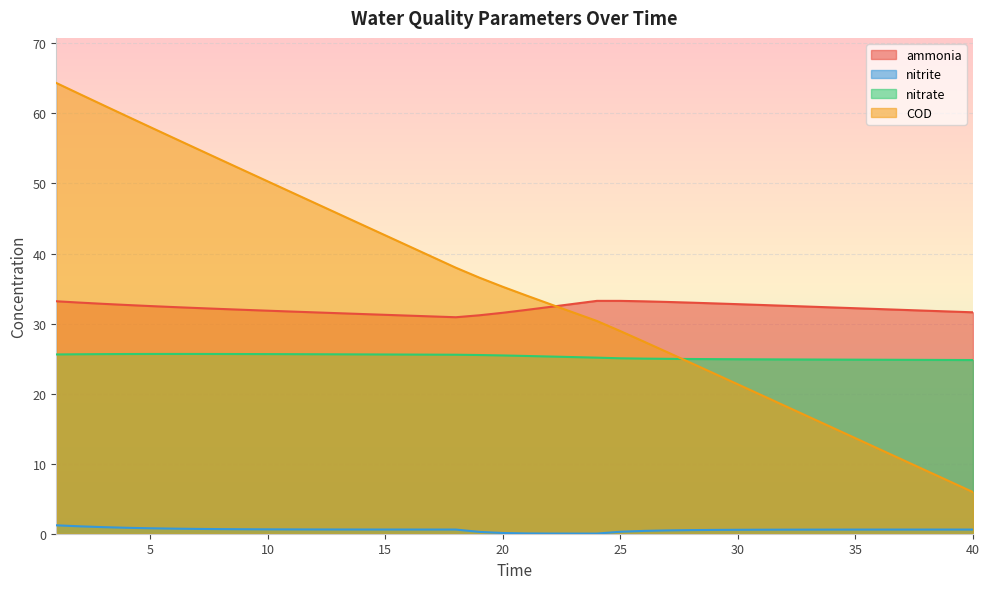

The COD series shows 38.4 at 5. True or false?

False